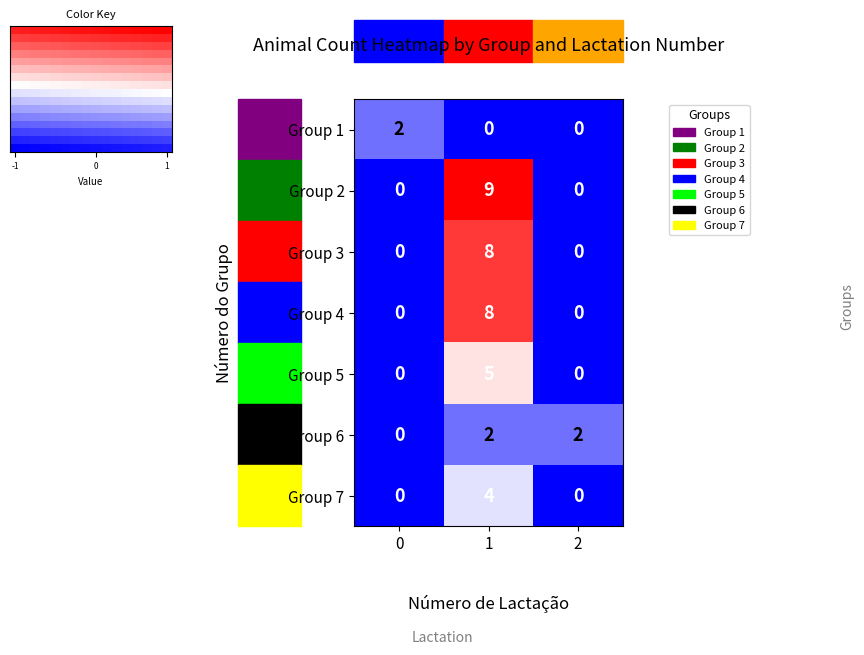

What is the difference between the Group 7 values at 1 and 2?

4